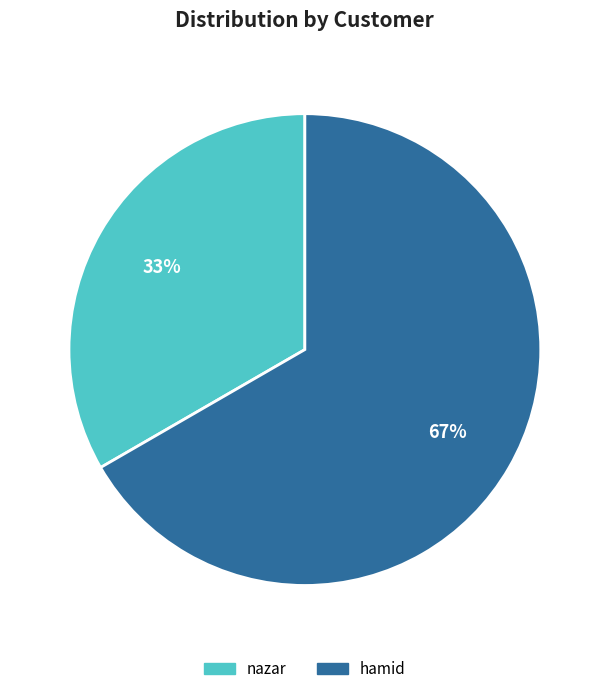

Approximately how many times larger is the value at hamid compared to nazar?

2.0